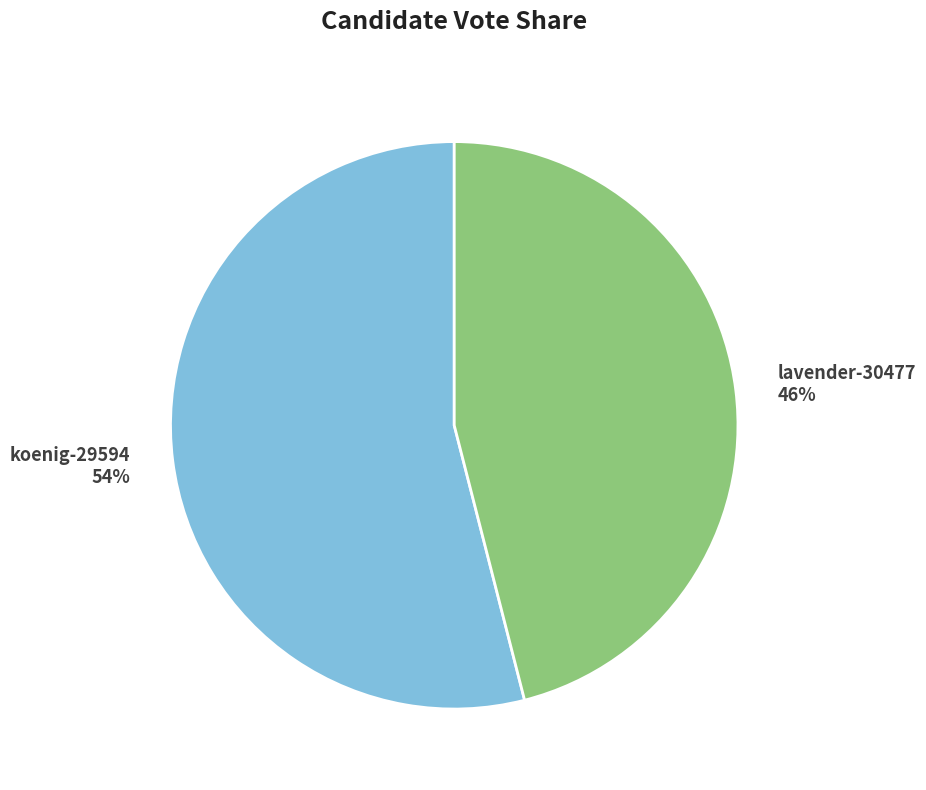

Which slice represents more than half of the pie?

koenig-29594